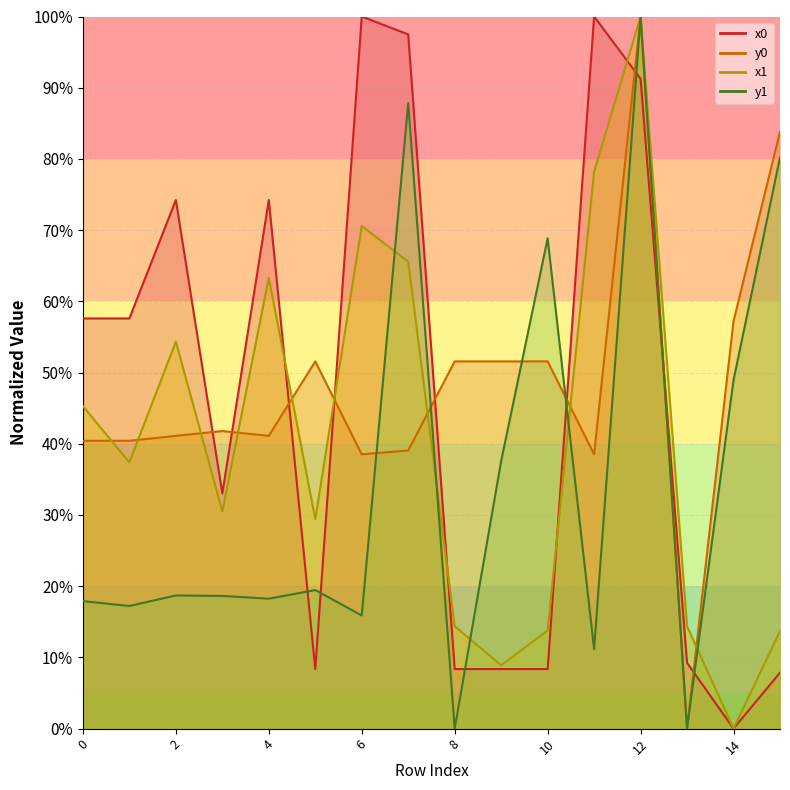

The value of y0 at 8 is 33.8. True or false?

False